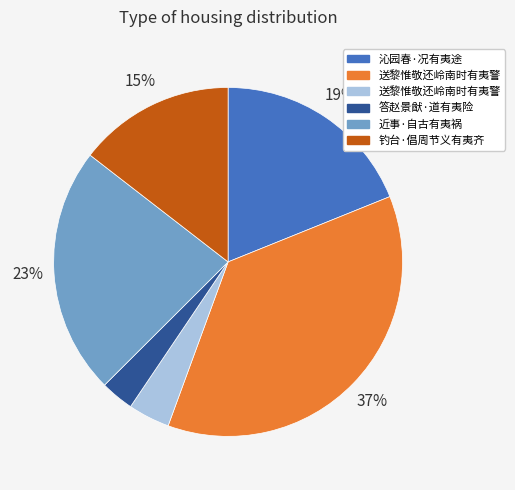

Is there a majority slice in this chart?

No